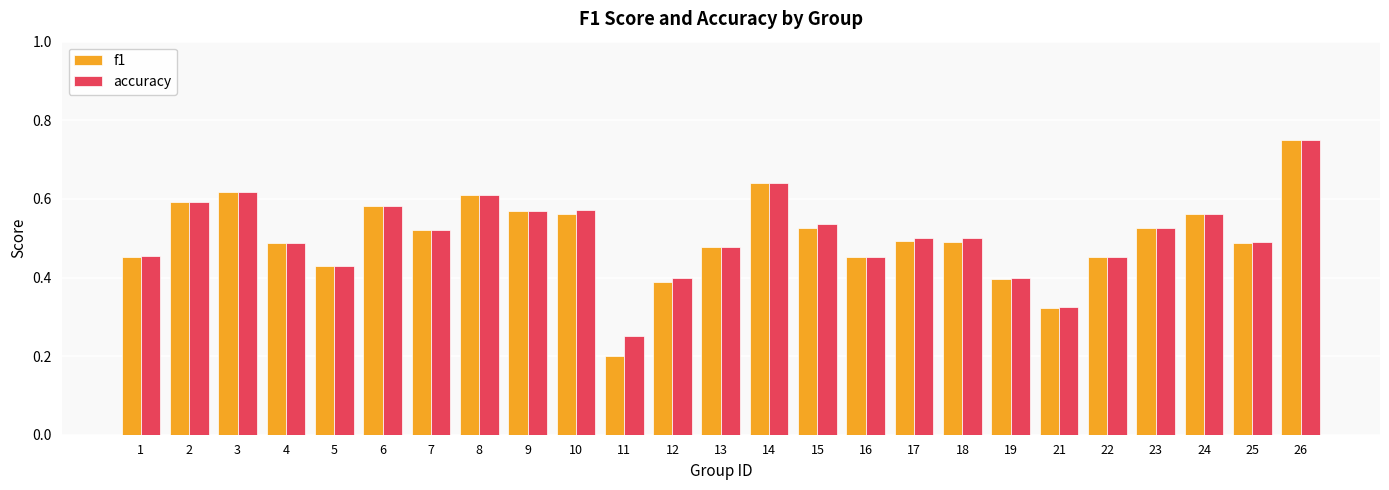

At which label does f1 reach its minimum?

11